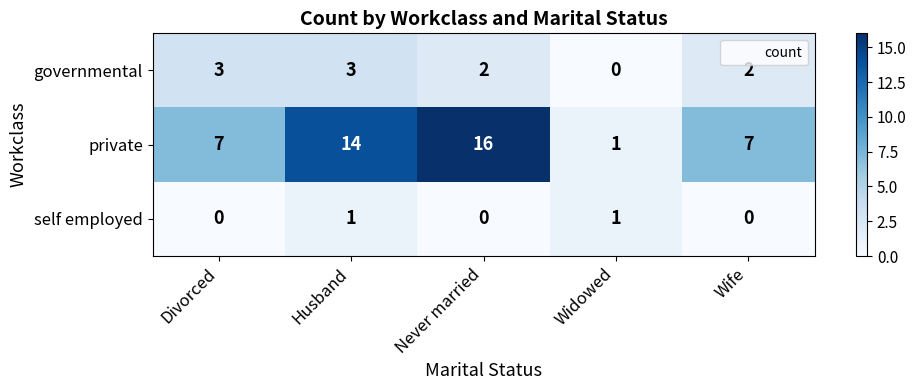

What is the spread (max minus min) of values at Husband?

13